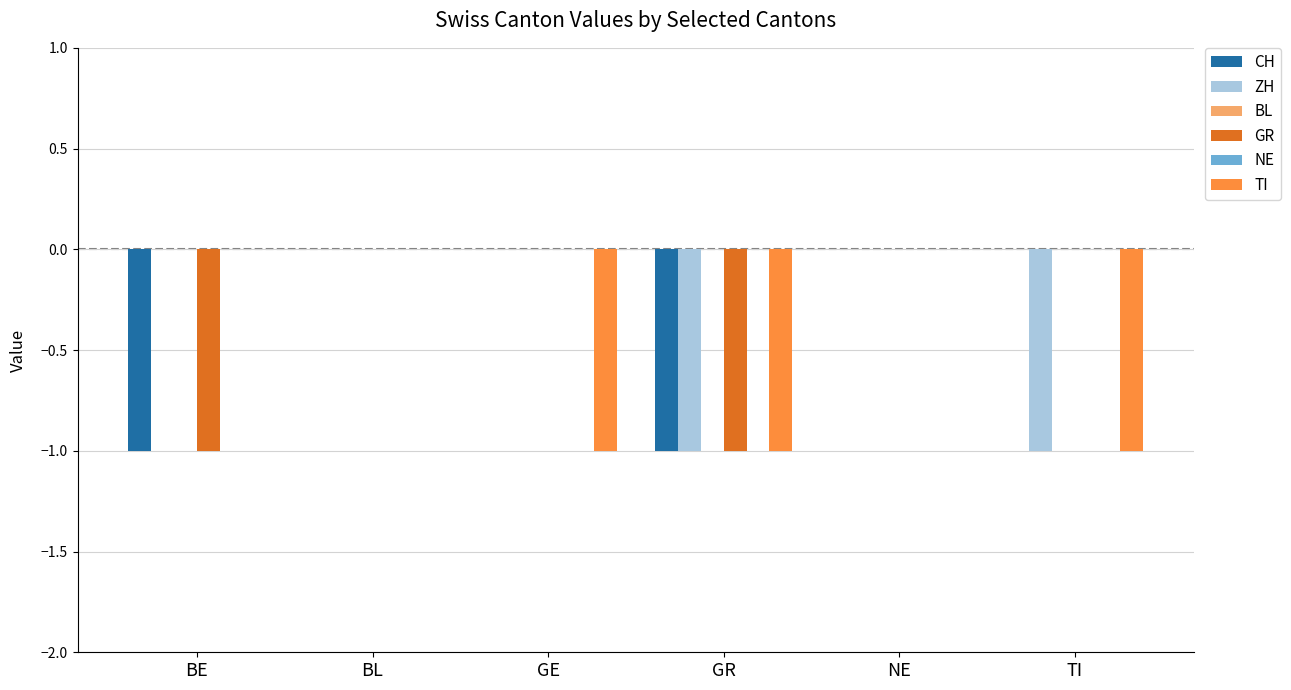

What is the sum of the GR values at GR and NE?

-1